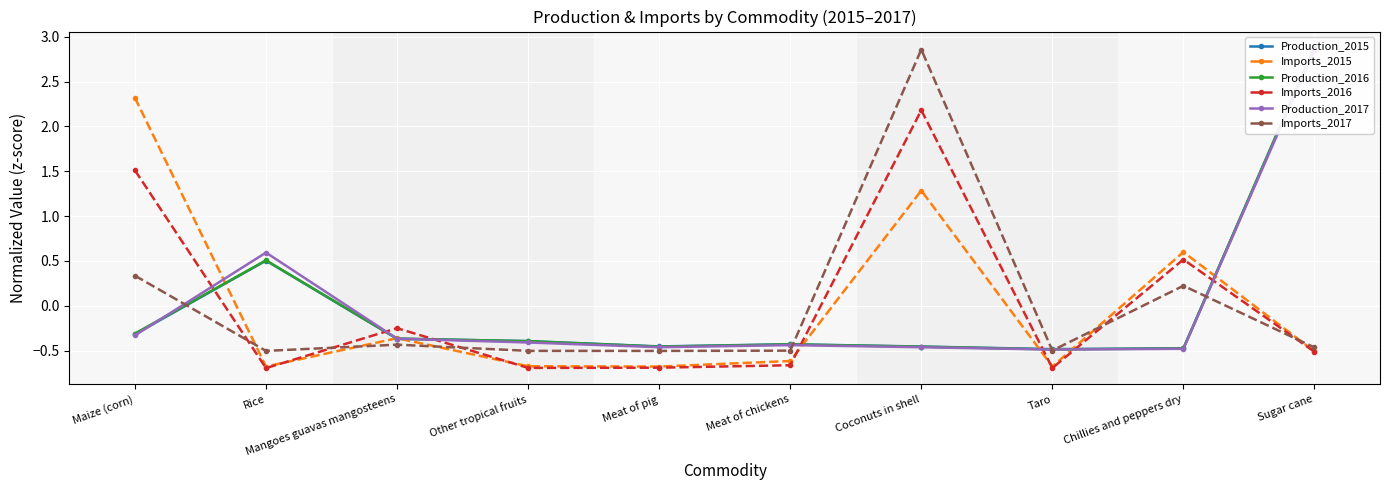

What is the total value across all series at Chillies and peppers dry?

-0.1